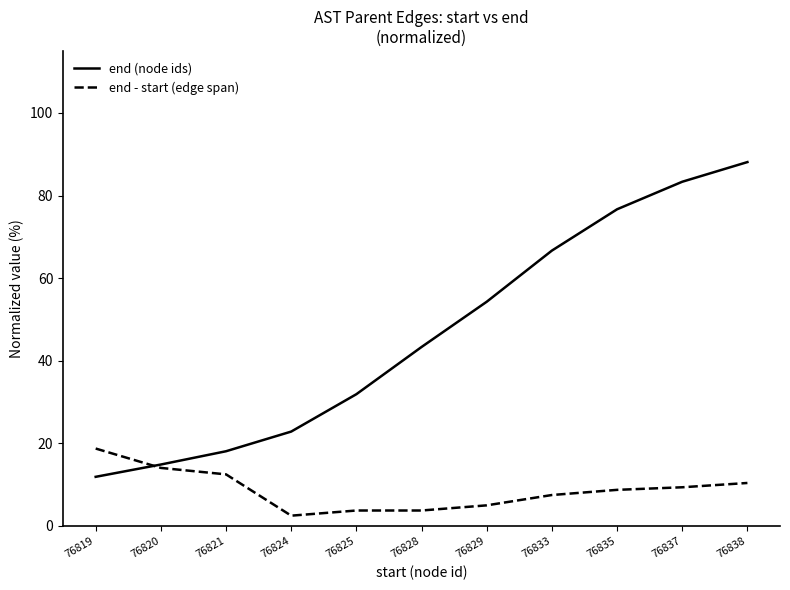

At how many categories does at least one series exceed 20?

8